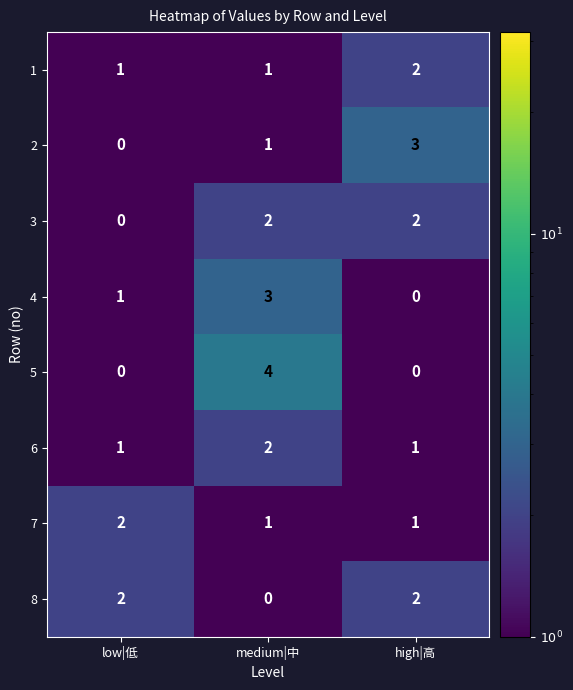

List the labels in order of 2 value, largest first.

high|高, medium|中, low|低